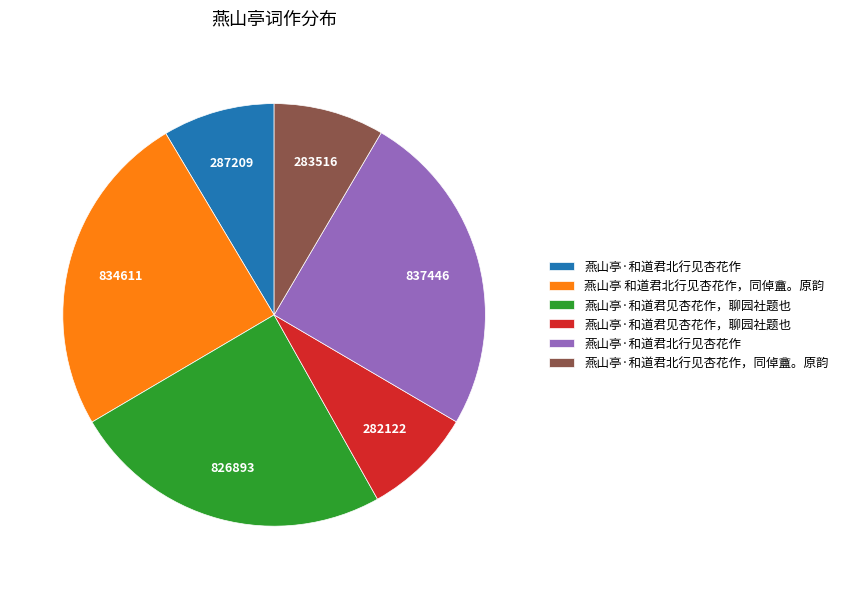

How many segments does this pie chart have?

6